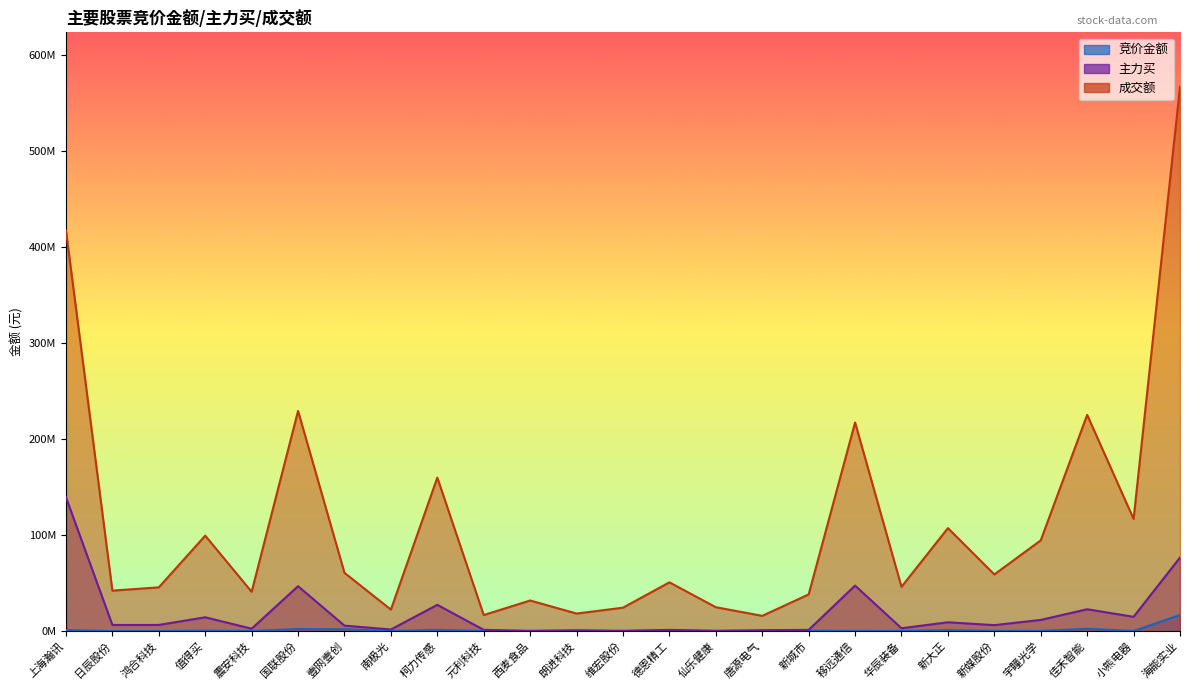

Which category has the highest value across all series?

海能实业